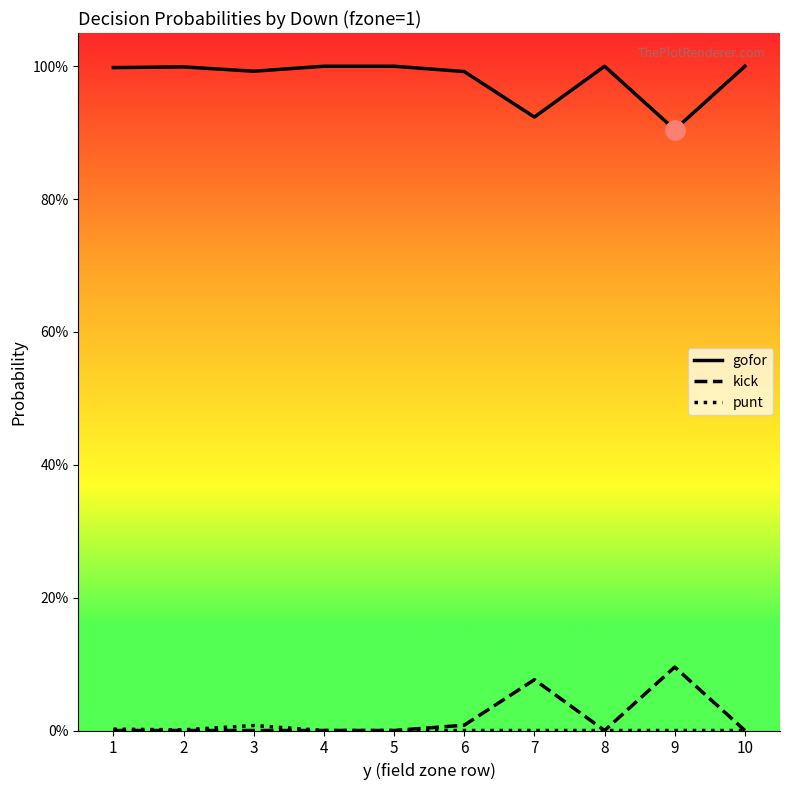

Reading right to left, what are all the values shown in this chart?

gofor: 10=1.0	9=0.9	8=1.0	7=0.9	6=1.0	5=1.0	4=1.0	3=1.0	2=1.0	1=1.0
kick: 10=0.0	9=0.1	8=0.0	7=0.1	6=0.0	5=0.0	4=0.0	3=0.0	2=0.0	1=0.0
punt: 10=0.0	9=0.0	8=0.0	7=0.0	6=0.0	5=0.0	4=0.0	3=0.0	2=0.0	1=0.0